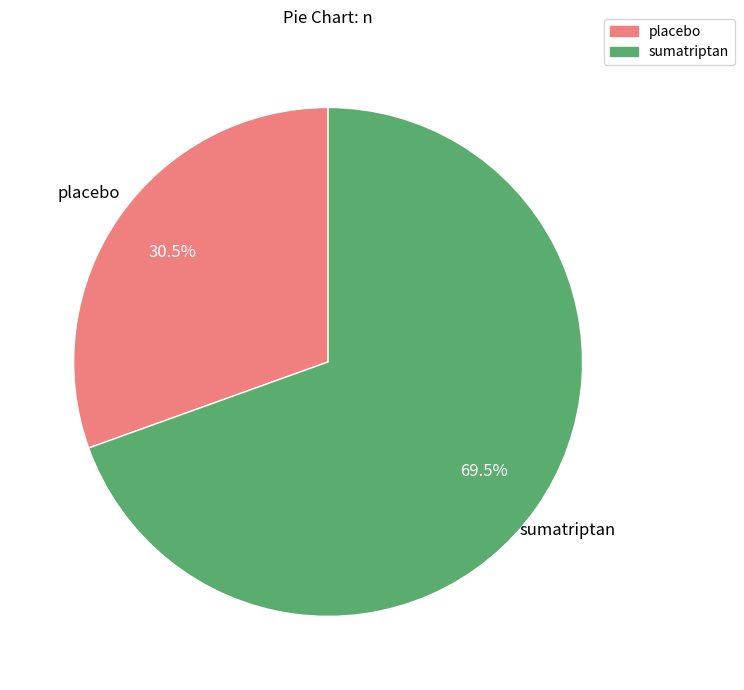

The placebo slice represents 45% of the pie. True or false?

False